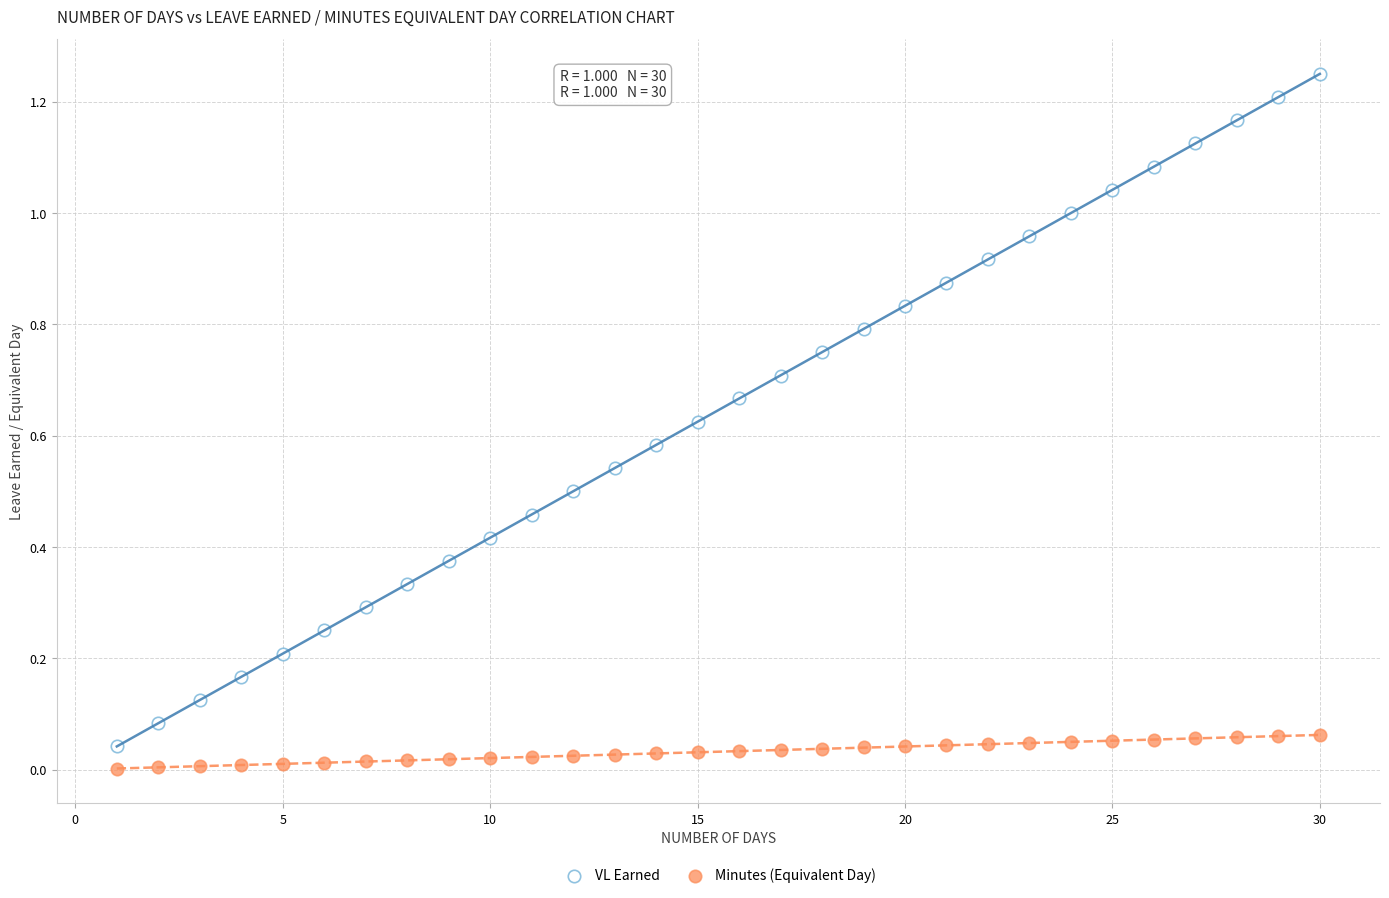

Which series reaches the maximum Y coordinate?

VL Earned